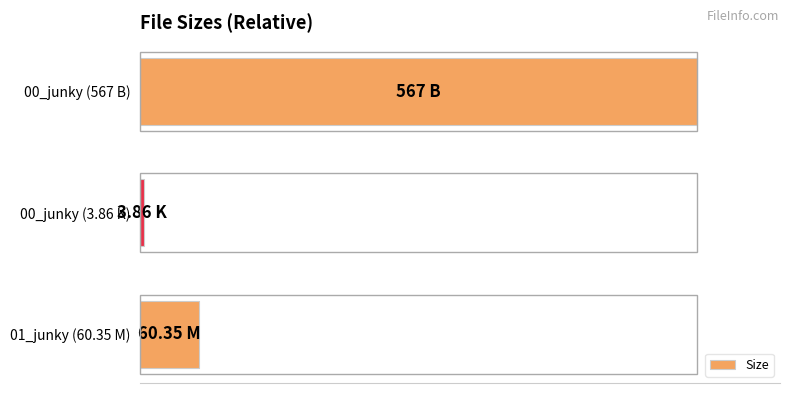

Are the bars horizontal?

Yes